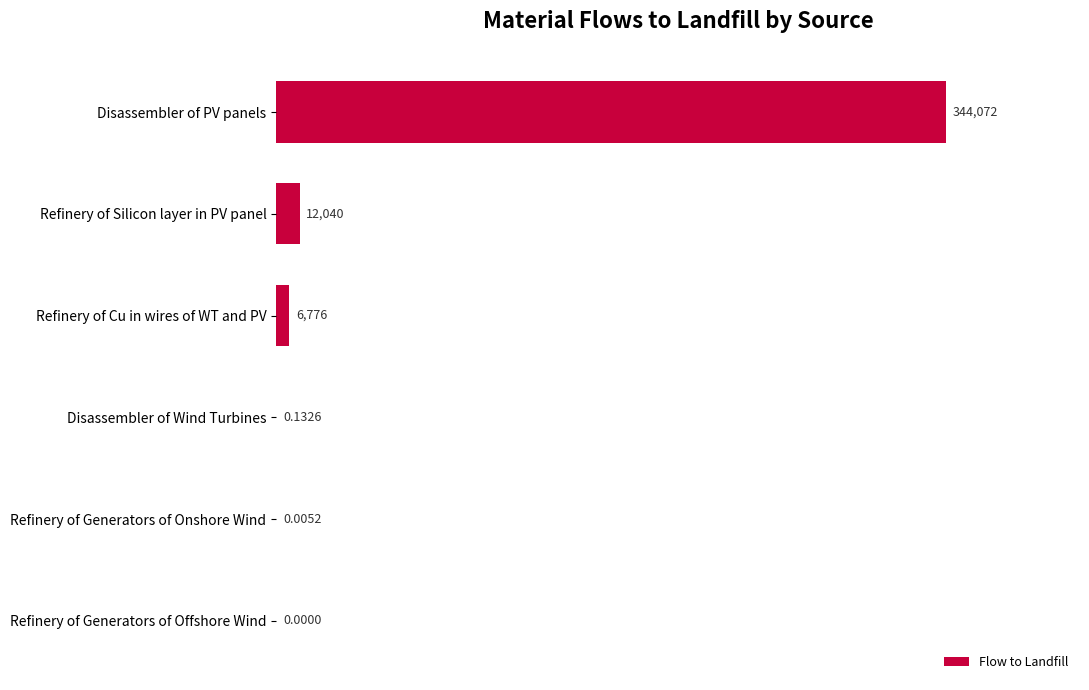

Between Refinery of Generators of Offshore Wind and Disassembler of PV panels, which is larger?

Disassembler of PV panels